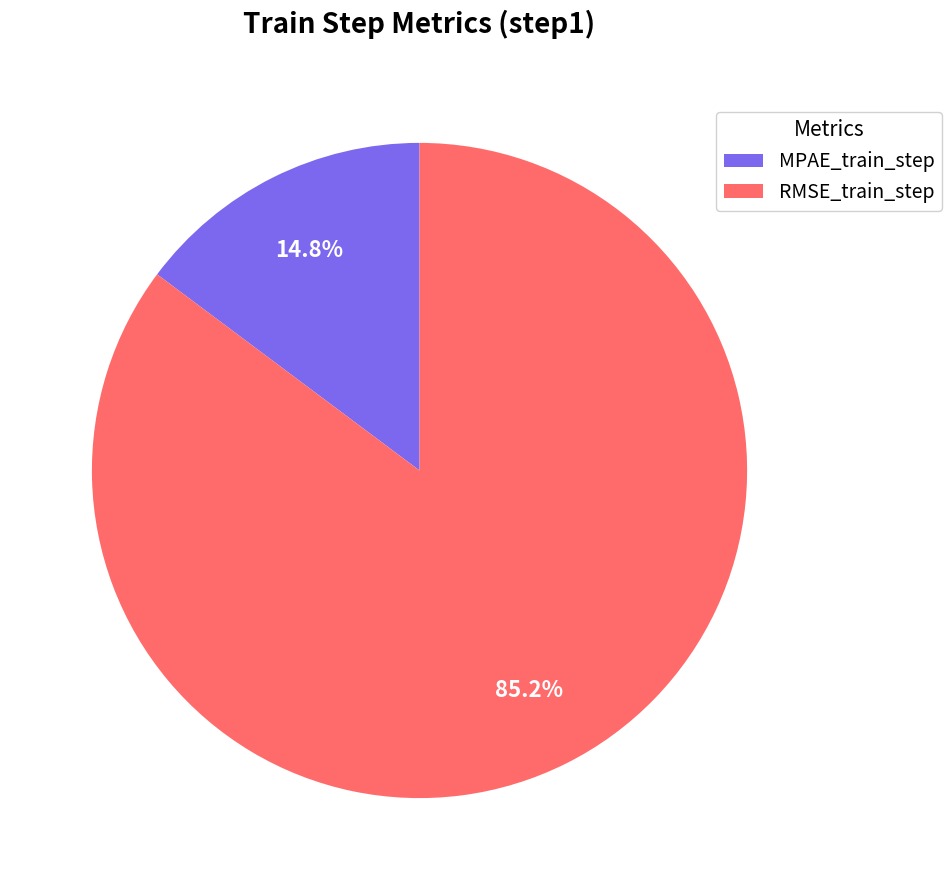

To the nearest percent, what is the combined percentage of RMSE_train_step and MPAE_train_step?

100%